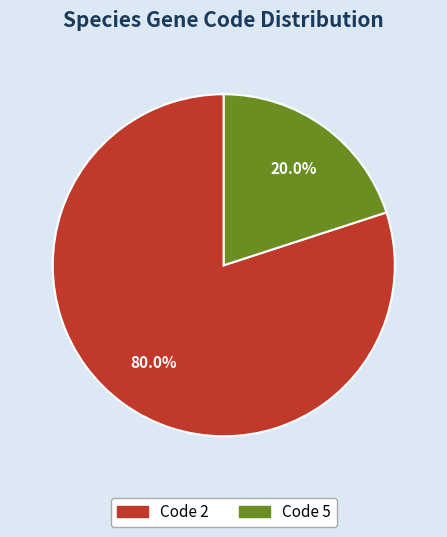

Is Code 2 the majority of the pie?

Yes